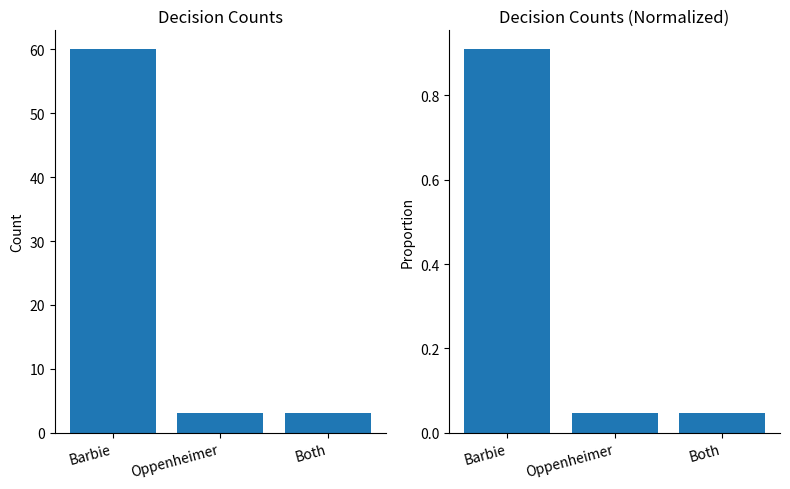

What is the difference between the maximum and second lowest values in the Normalized Count series?

0.9